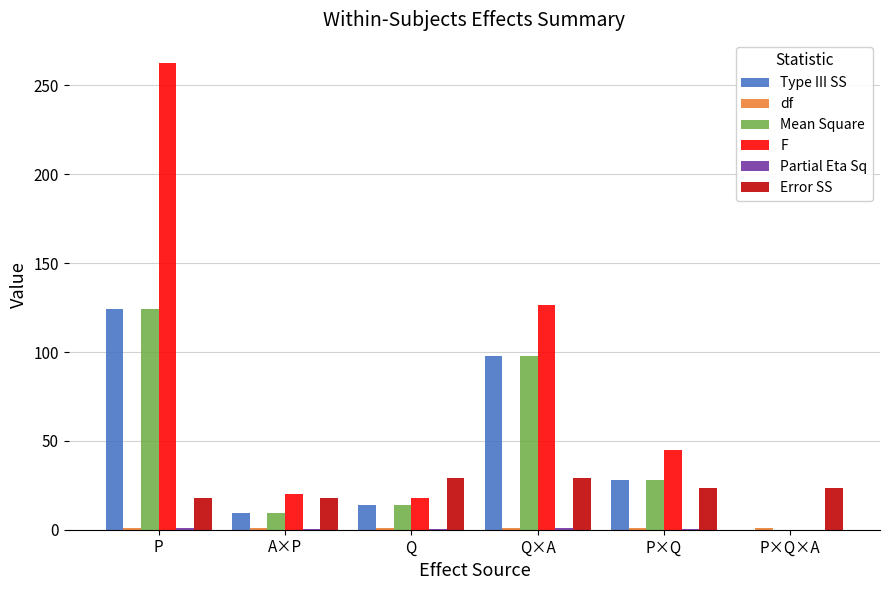

What is the sum of all Type III SS values?

273.3